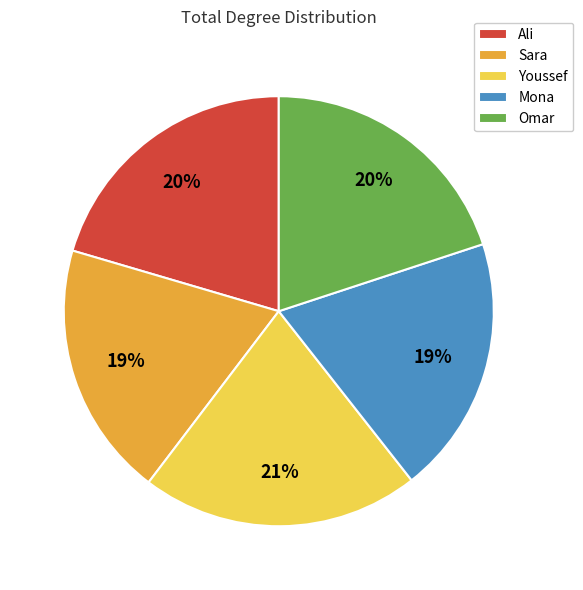

To the nearest percent, what portion does Omar represent?

20%